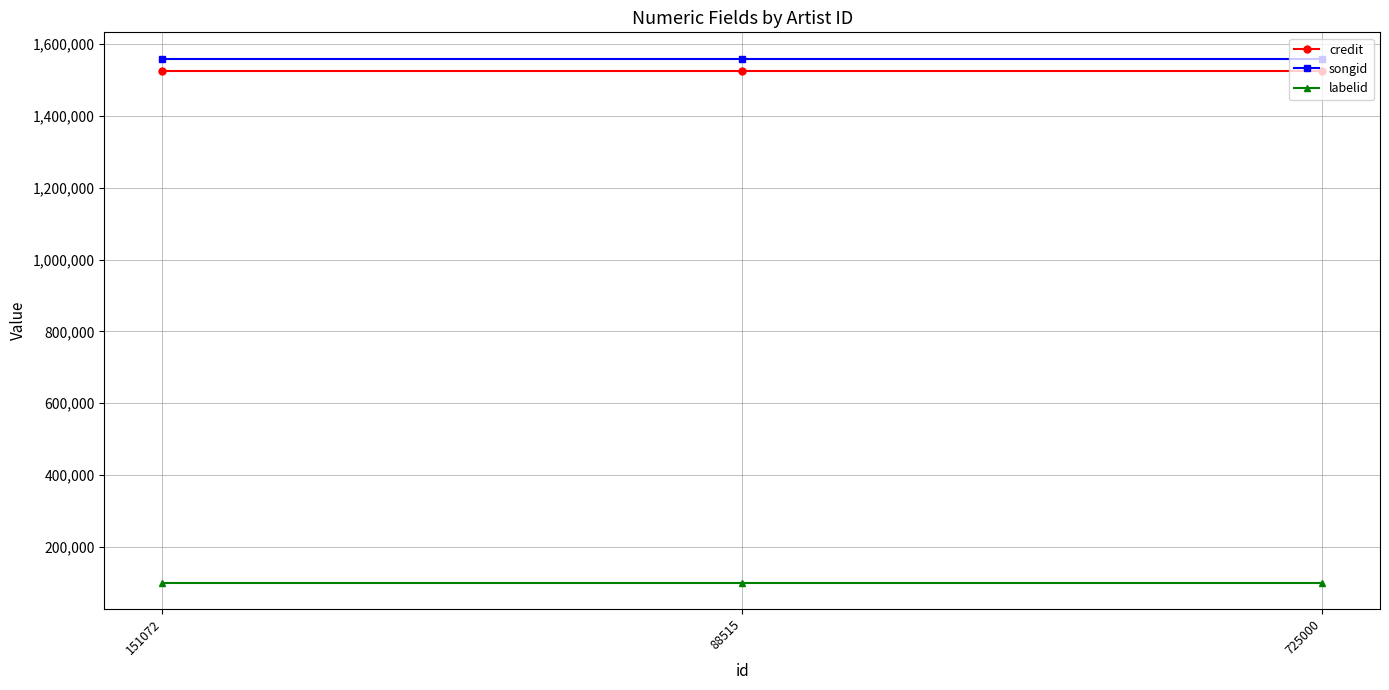

Rank the series at 151072 from highest to lowest value.

songid, credit, labelid